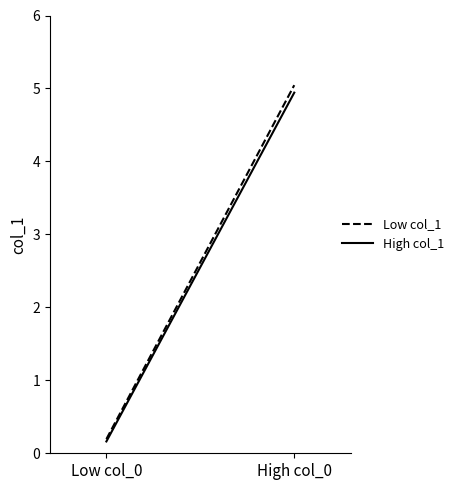

How many data points does each series have?

2